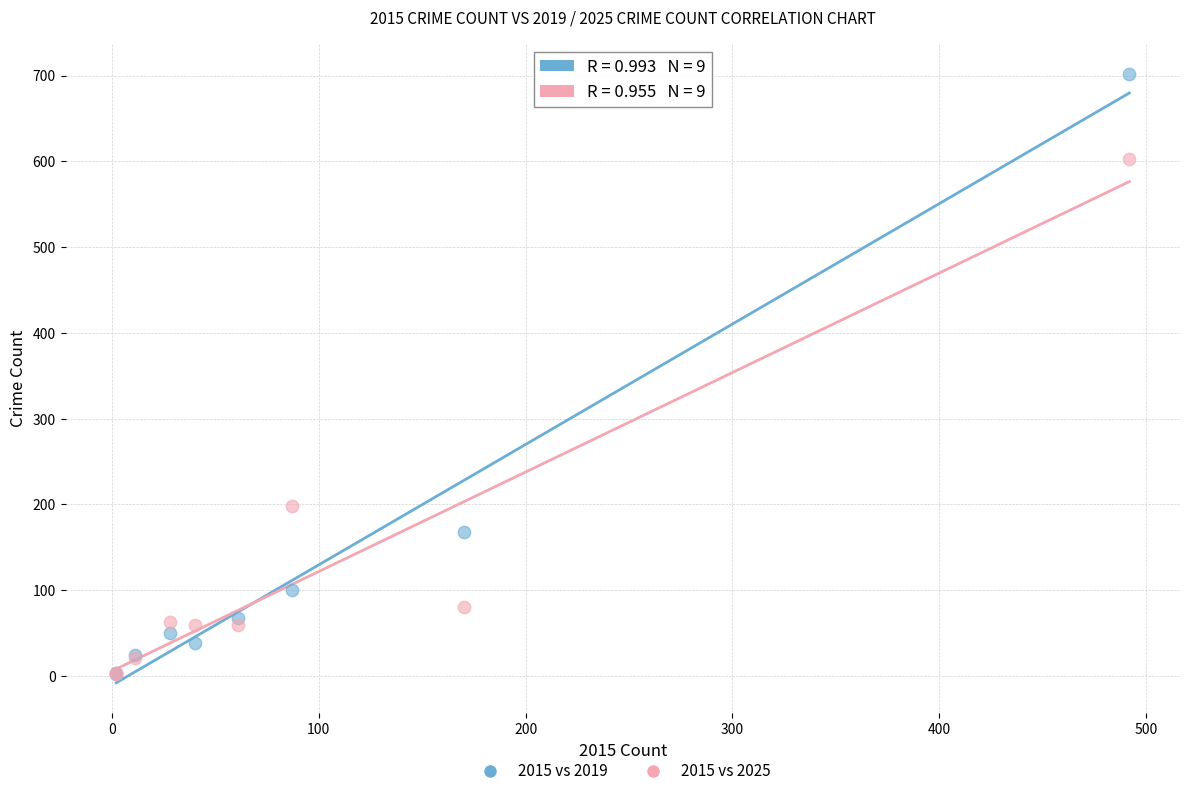

In the 2015 vs 2025 series, what Y value is closest to 302?

198